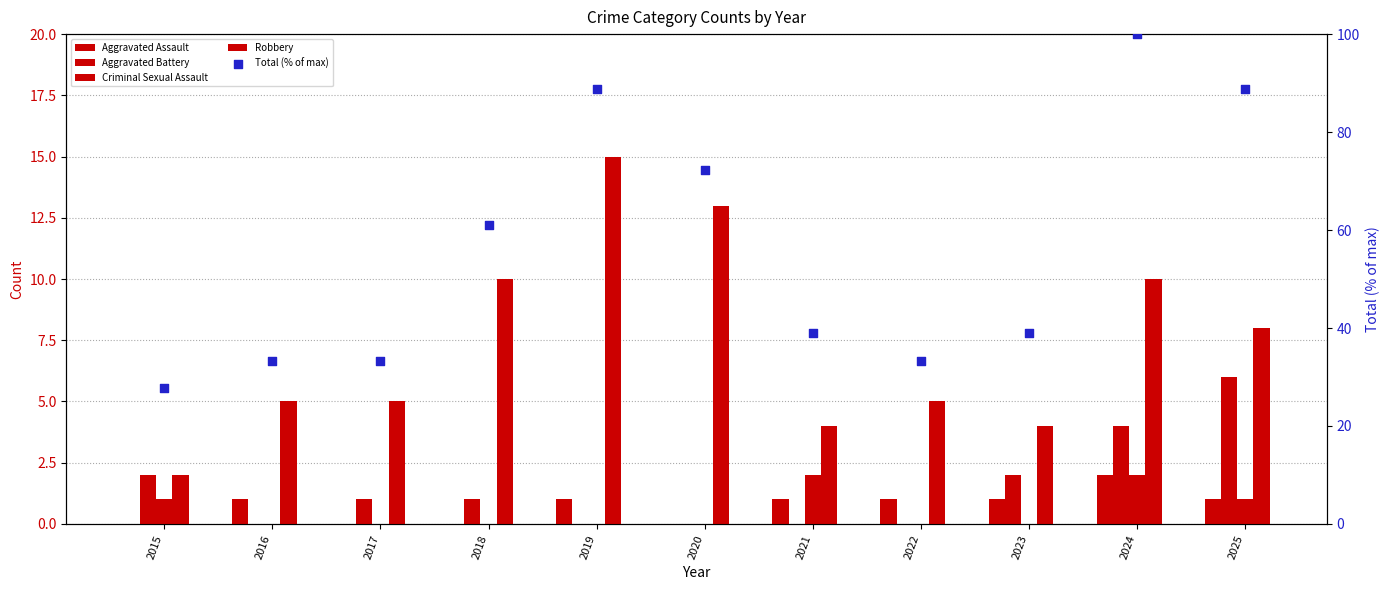

Which series has the largest total across all categories?

Total (% of max)